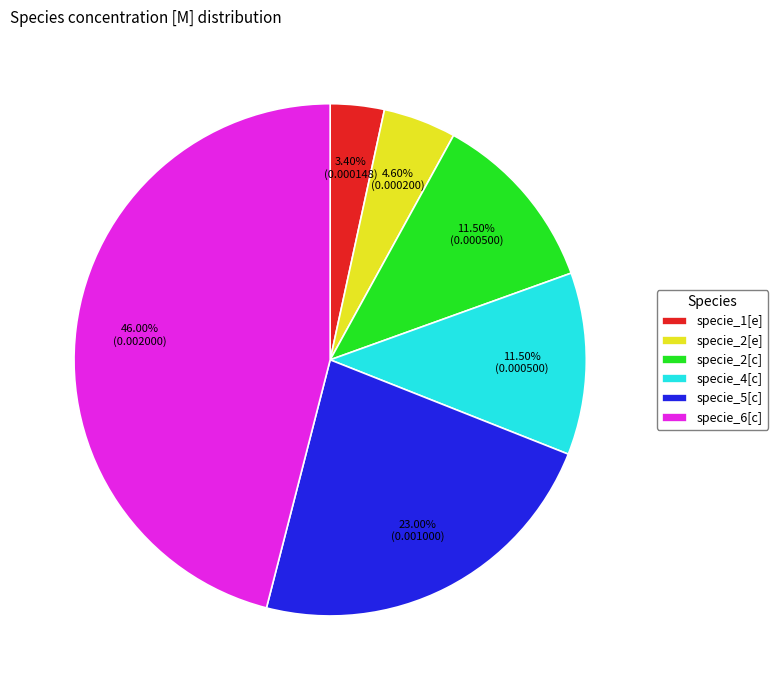

Which category has the biggest portion of the pie?

specie_6[c]